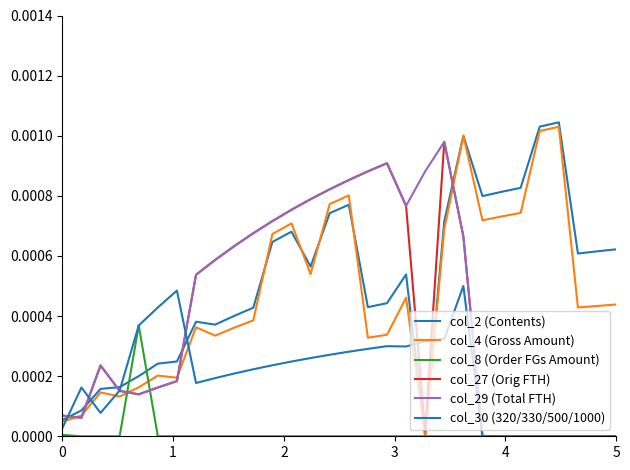

Does the chart display data point markers on the line(s)?

No